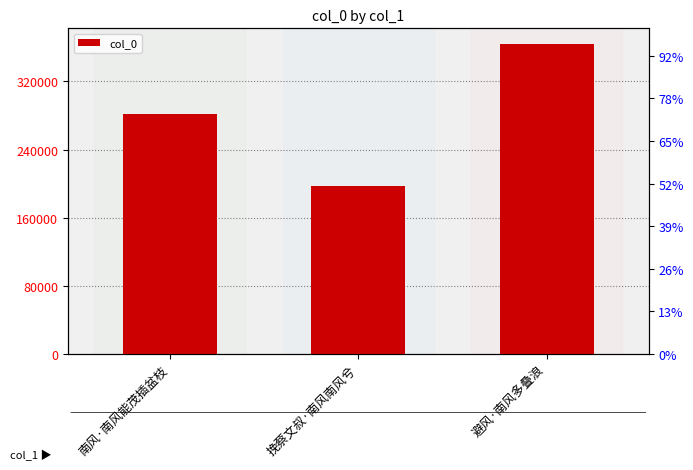

What is the maximum value shown in the chart?

364148